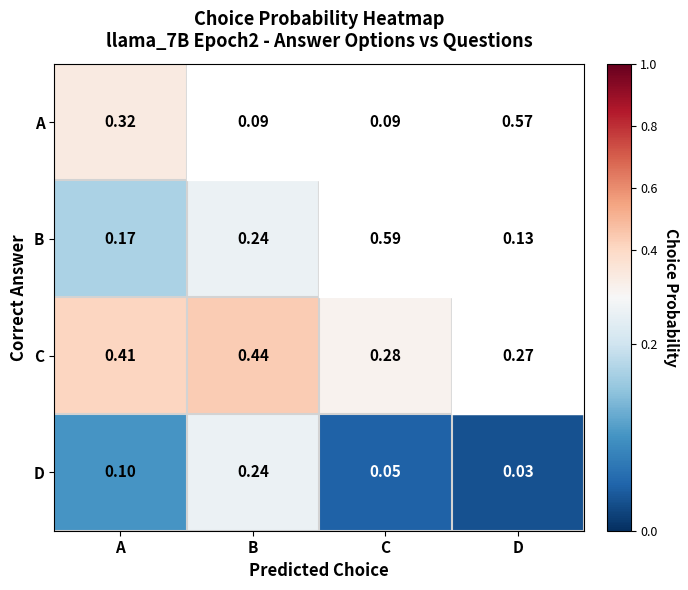

What is the total value across all series at D?

1.0